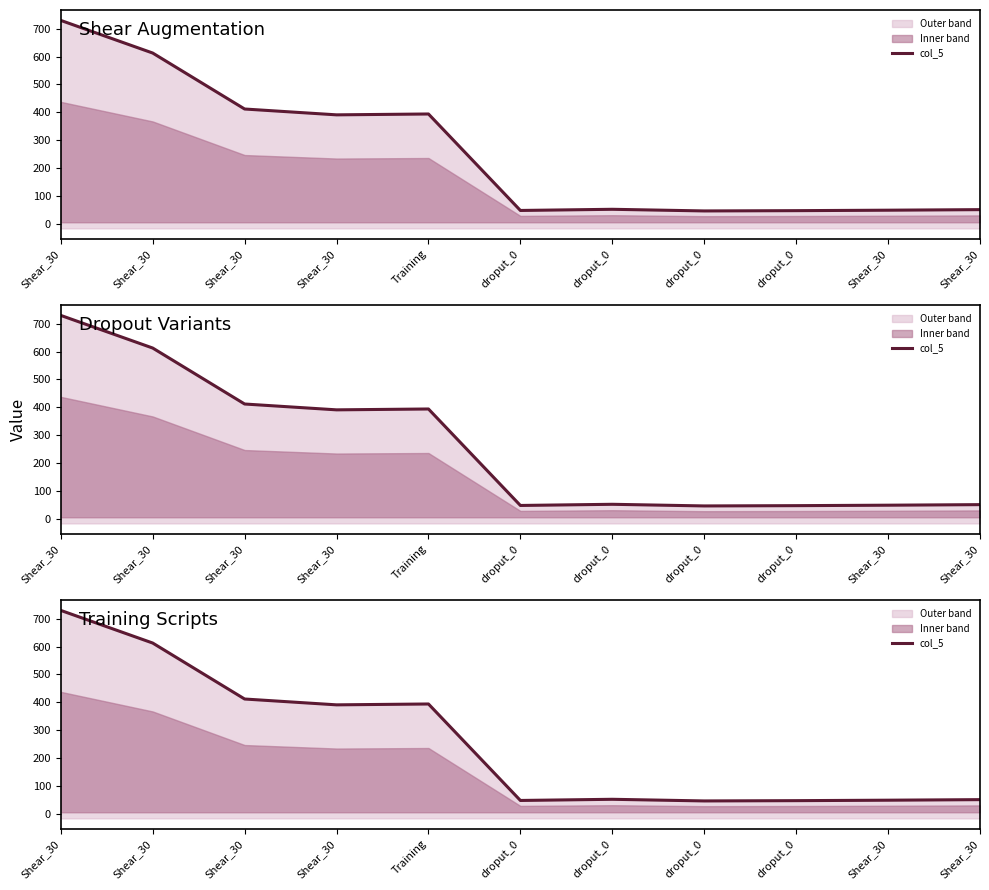

Does the chart display data point markers on the line(s)?

No